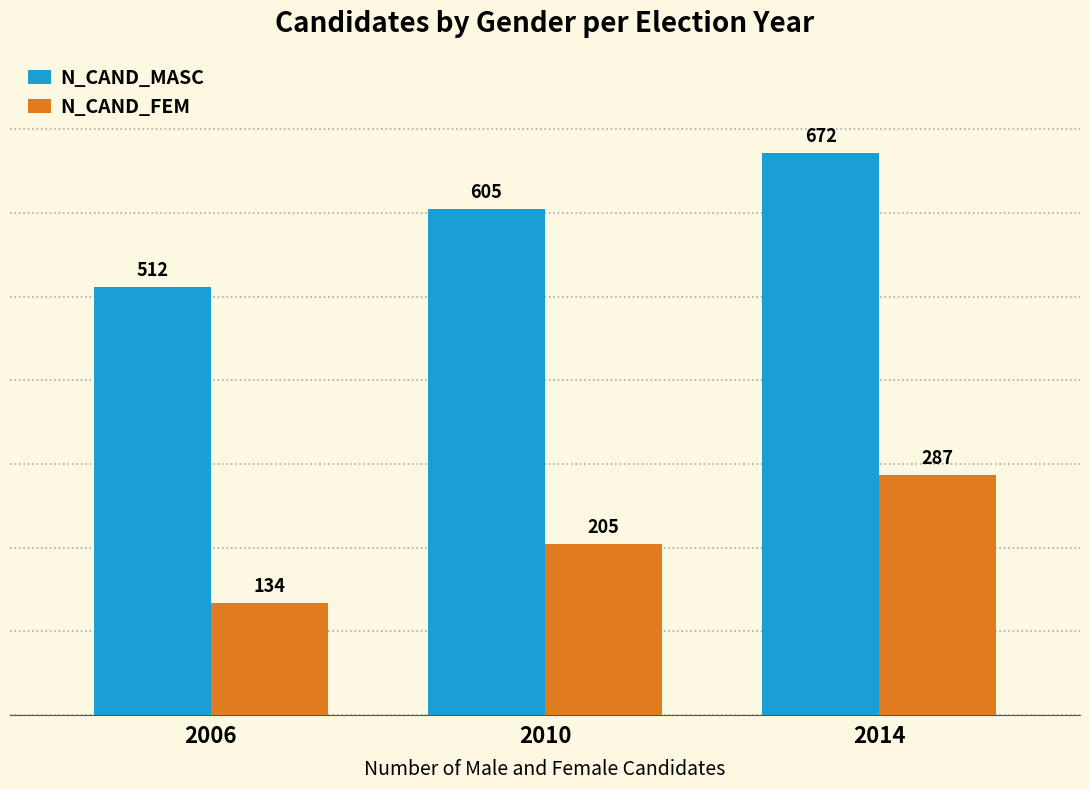

Which series changed the most between 2010 and 2014?

N_CAND_FEM